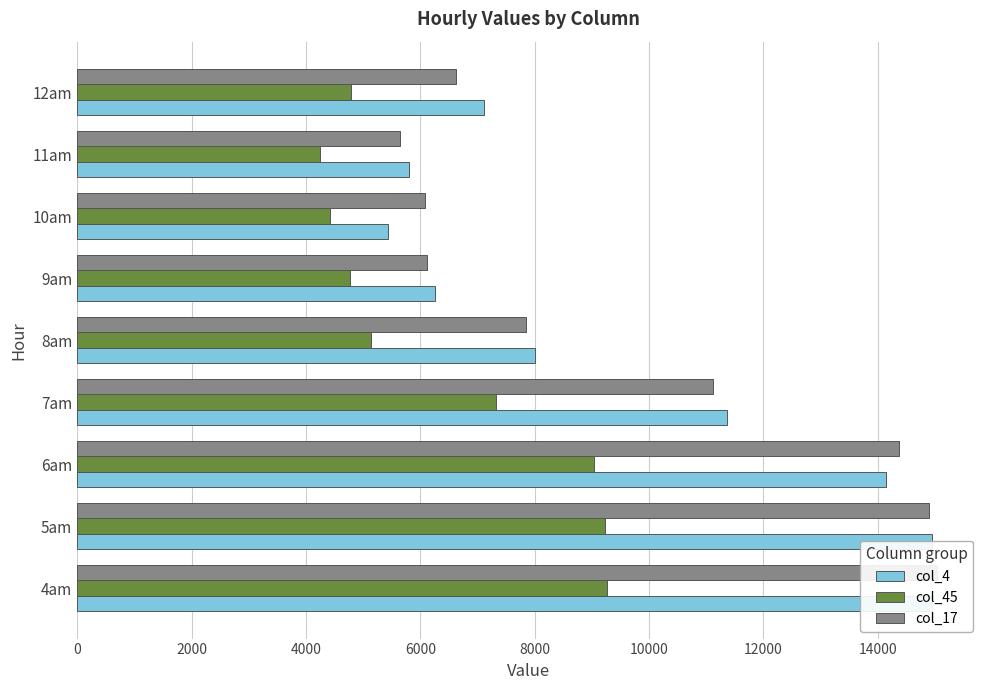

At 12000, list the series in order from smallest to largest.

col_45, col_4, col_17